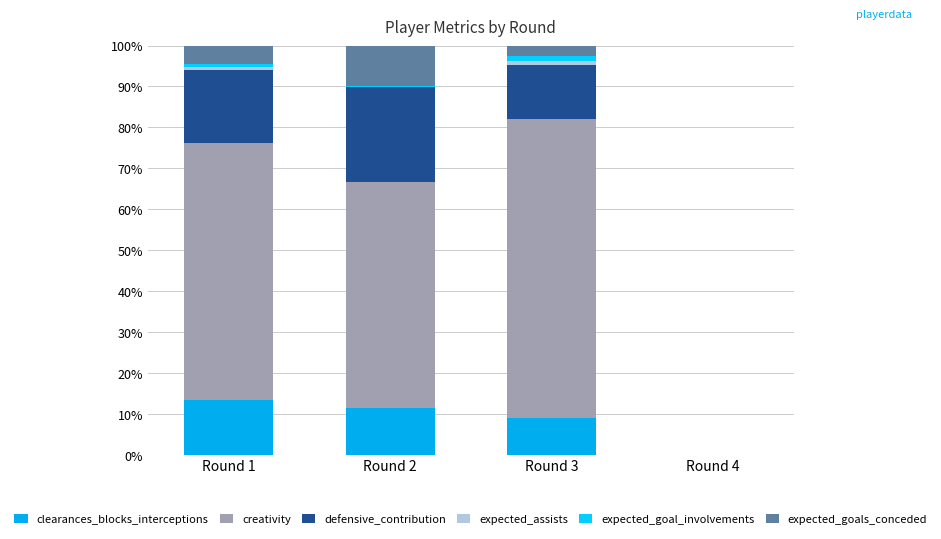

How many values in the clearances_blocks_interceptions series exceed 11?

2